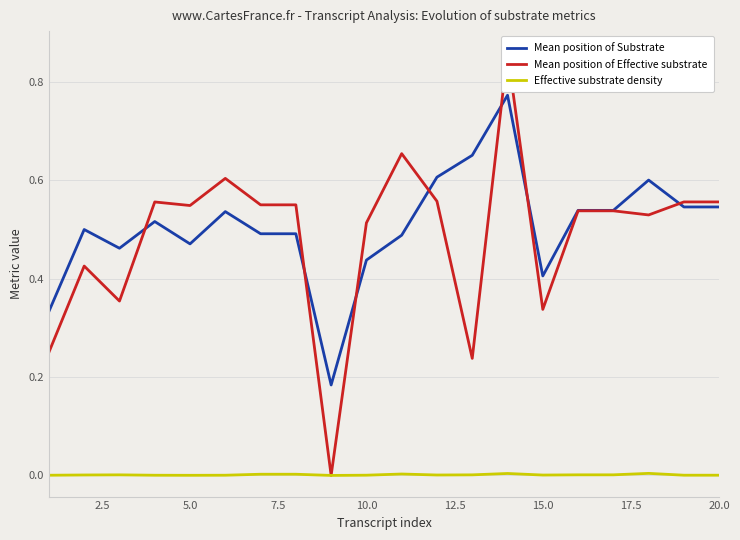

True or false: Effective substrate density and Mean position of Substrate cross at least once.

False